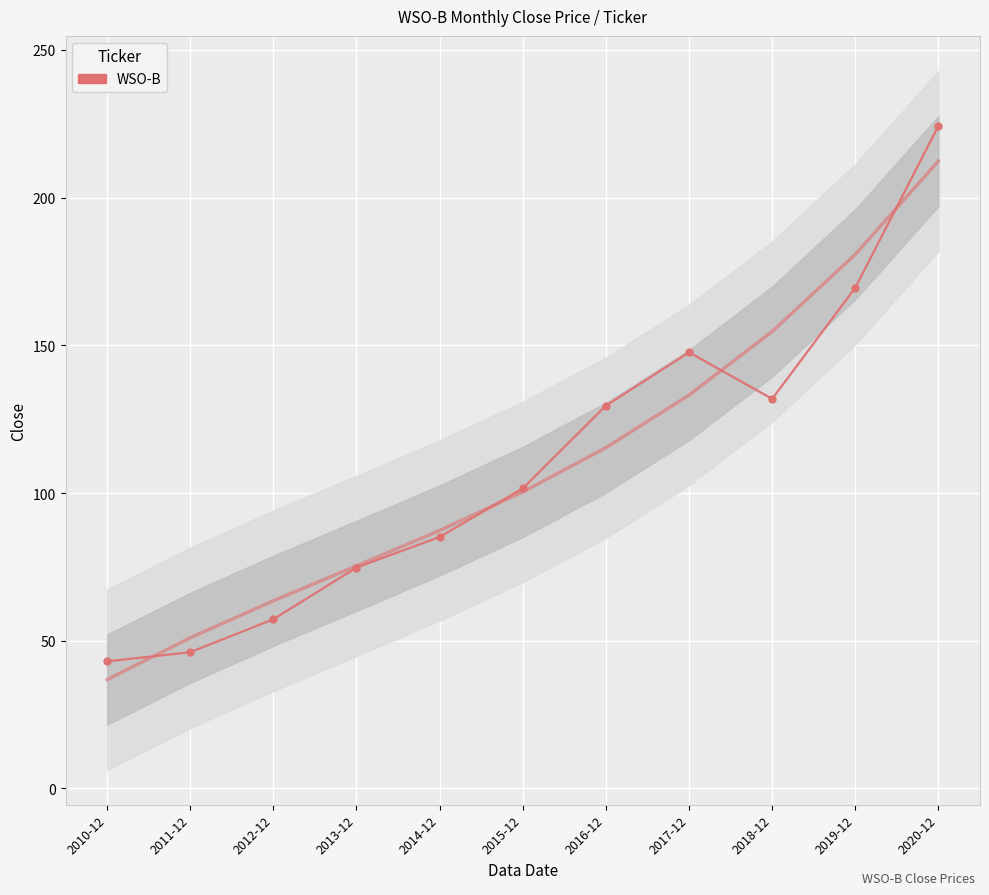

How many data points are less than 101?

5